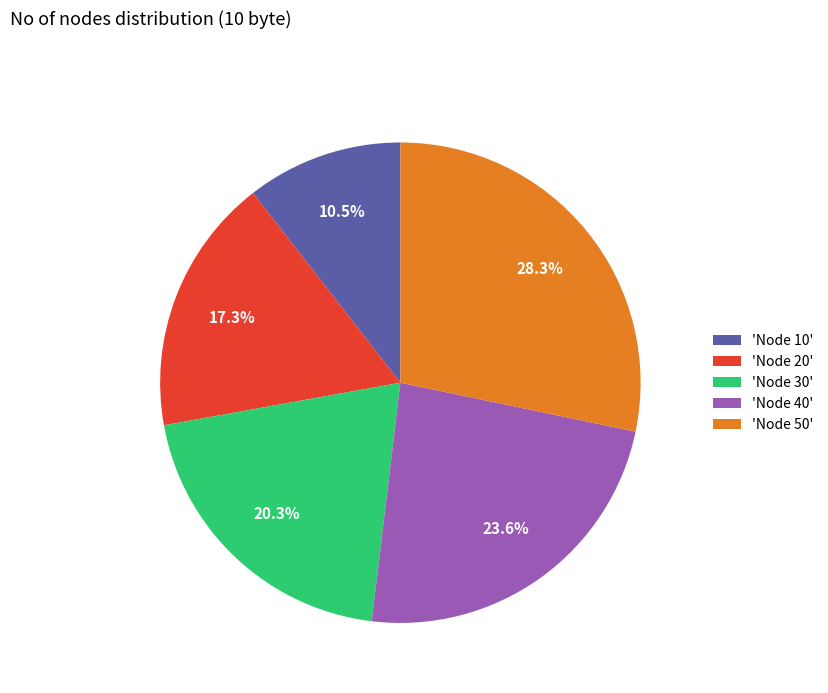

Is there any slice that represents more than half of the pie?

No